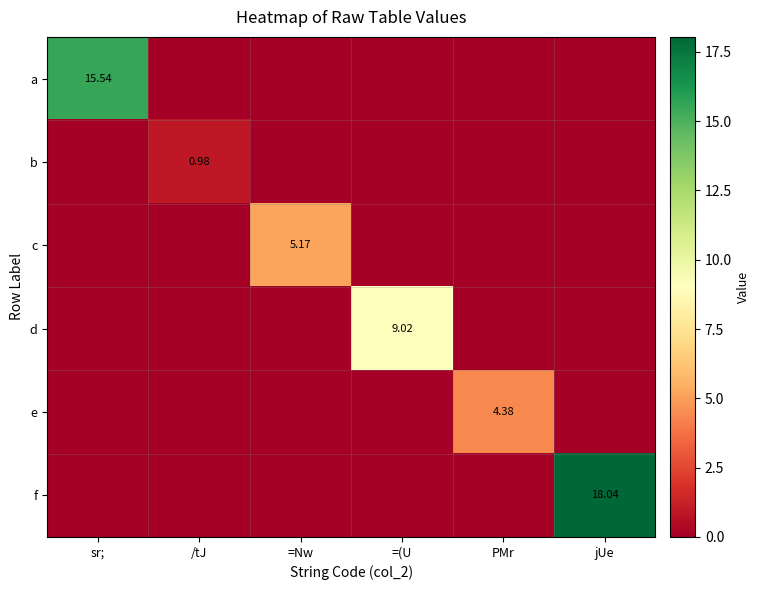

At which label does f reach its peak?

jUe